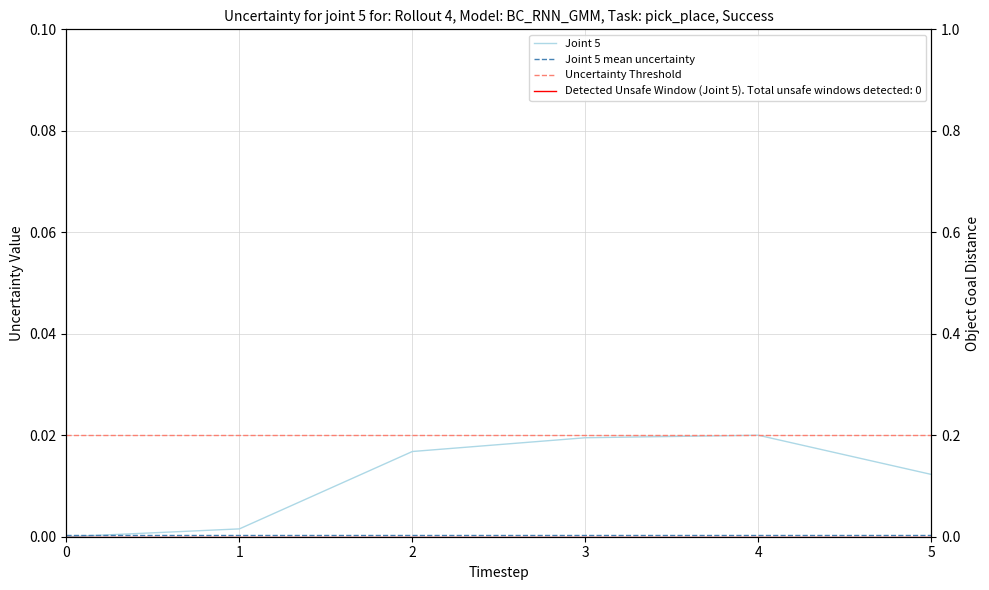

Does the chart display data point markers on the line(s)?

No